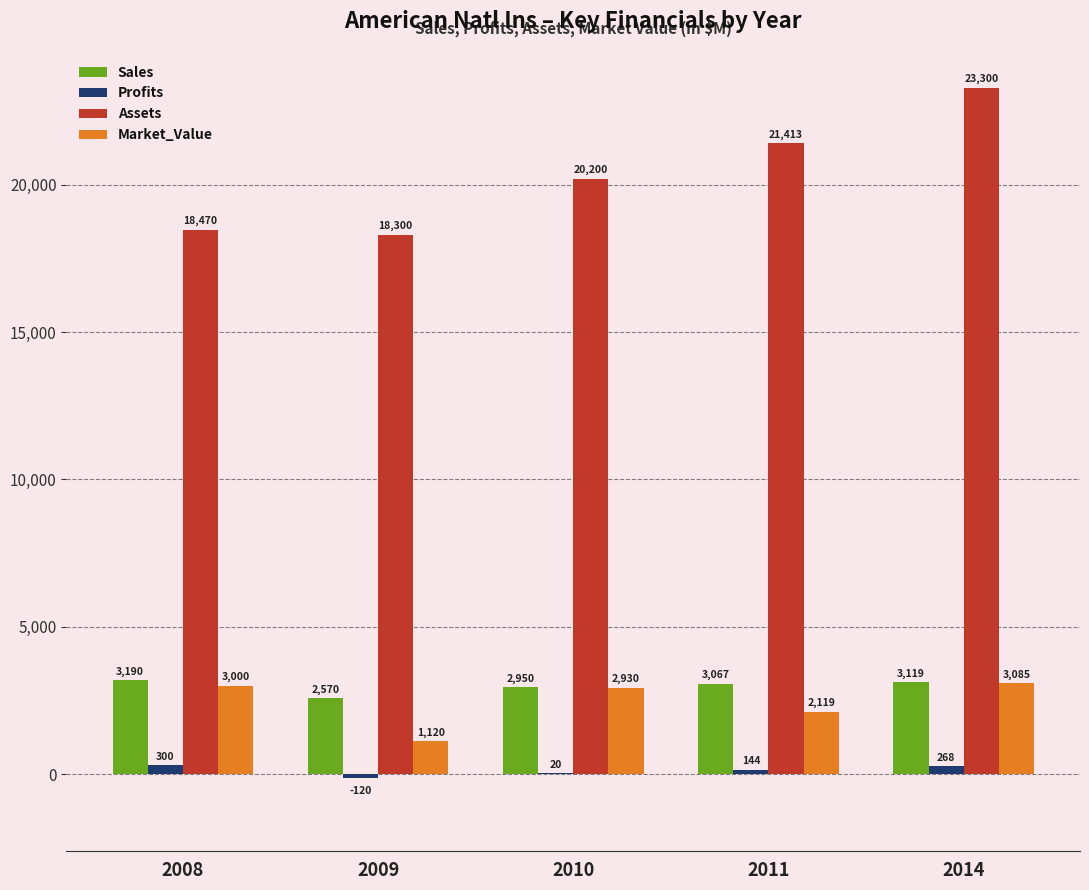

What is the approximate value of Profits at 2014?

268.4